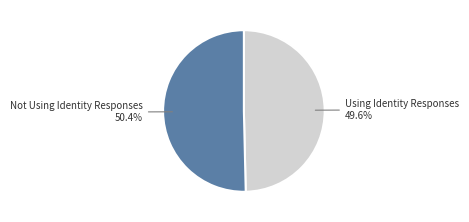

To the nearest percent, what portion does Not Using Identity Responses represent?

50%